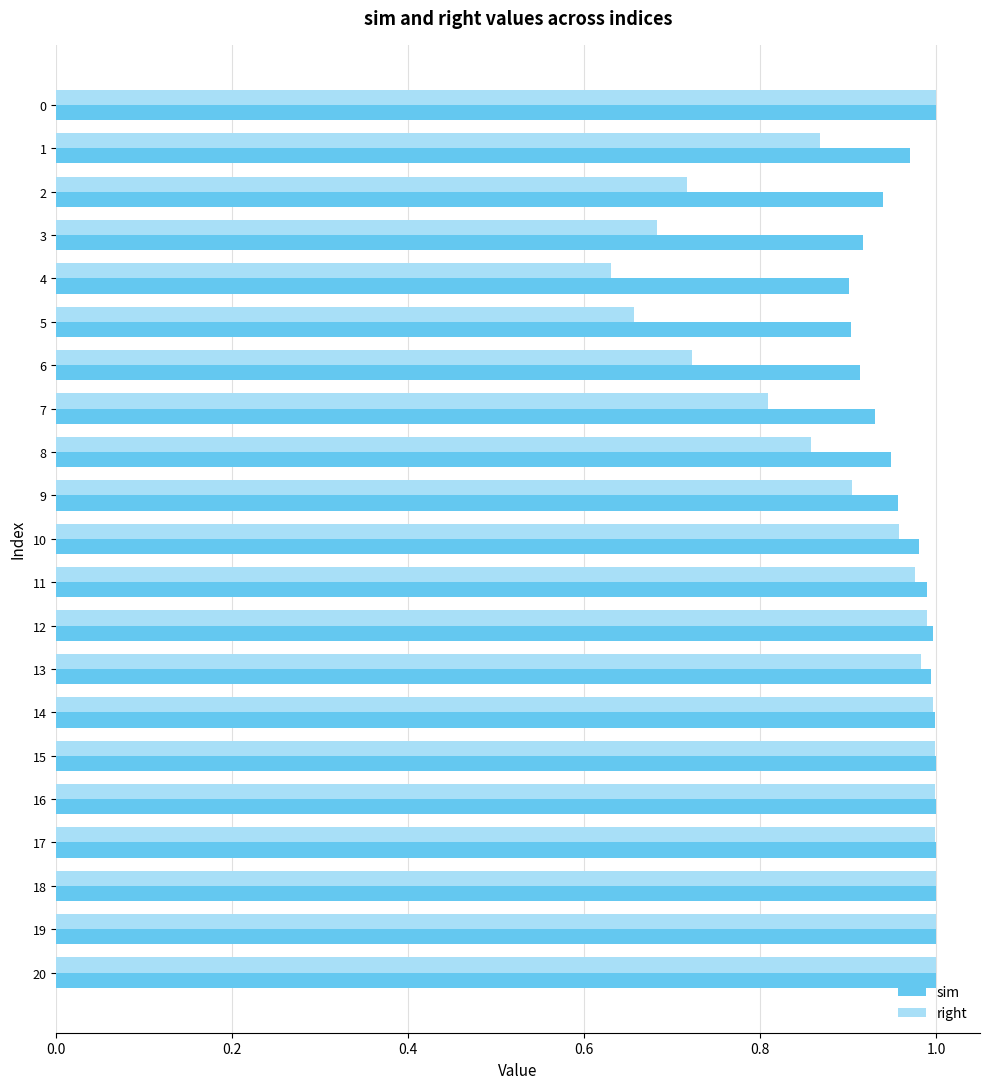

At which category does the chart reach its minimum across all series?

4